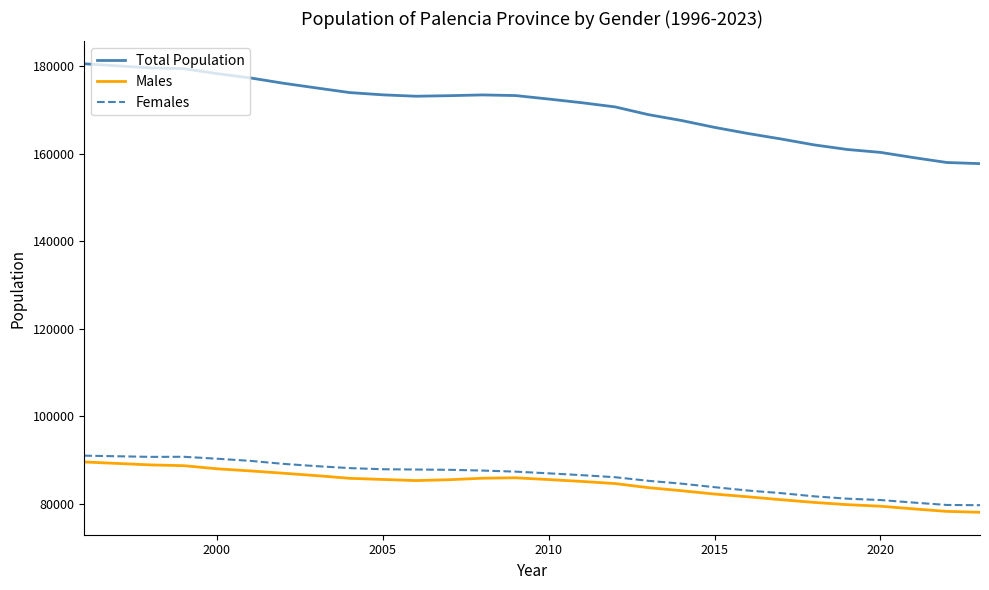

Which series has the widest spread of values?

Total Population